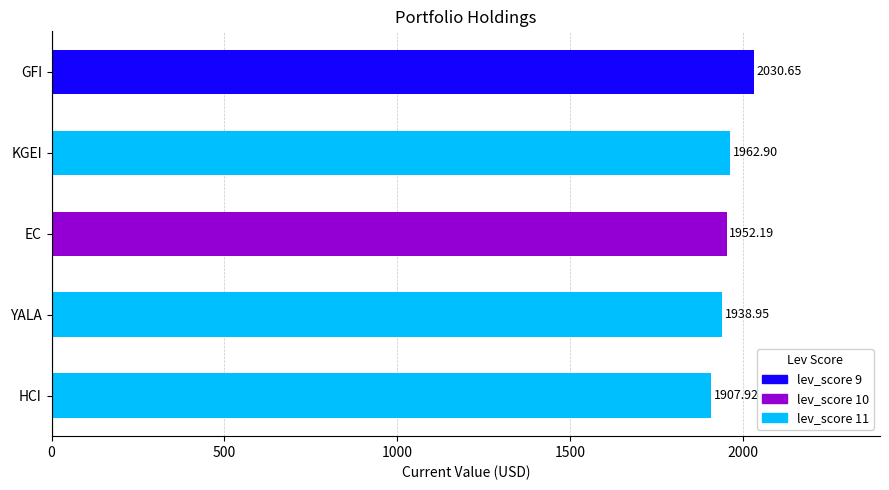

What is the difference between the values at KGEI and EC?

10.7